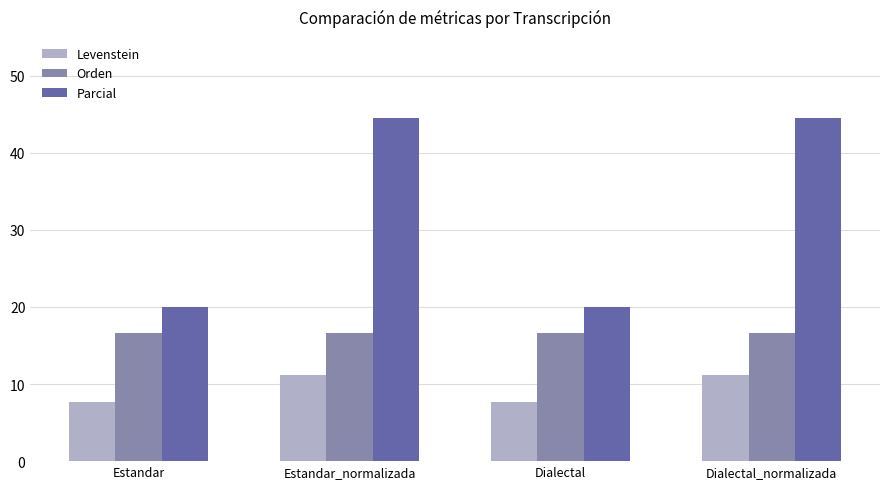

What is the sum of all Orden values?

66.7